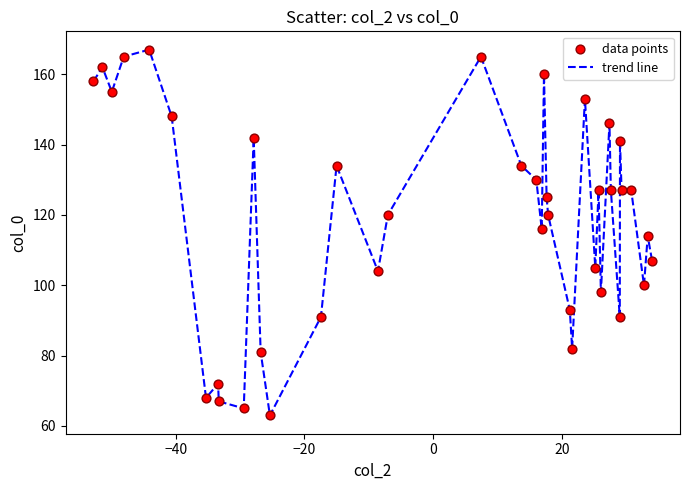

What is the minimum value shown in the chart?

63